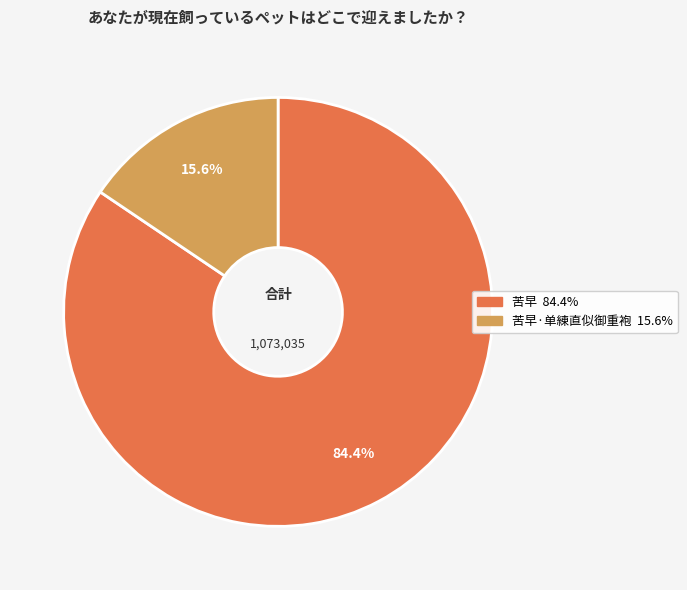

Is there any slice that represents more than half of the pie?

Yes